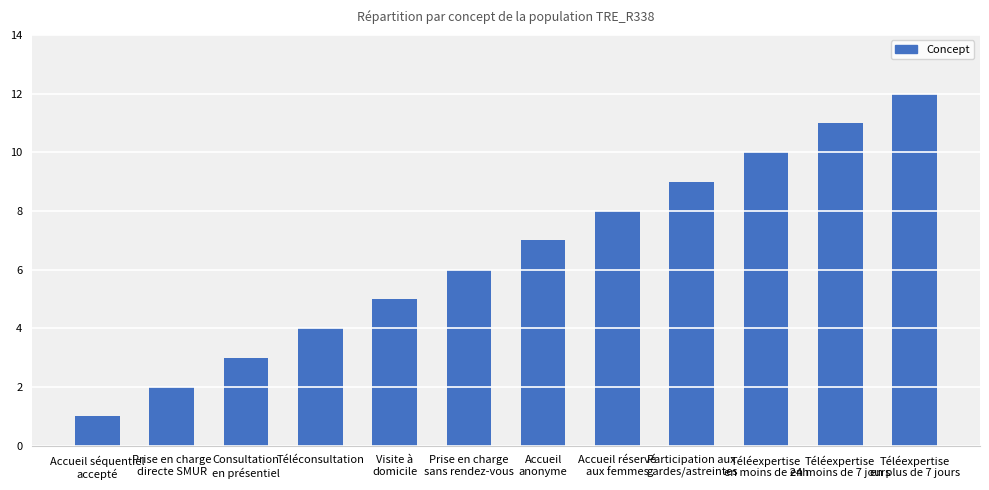

Approximately how many times larger is the value at Accueil réservé
aux femmes compared to Accueil
anonyme?

1.1